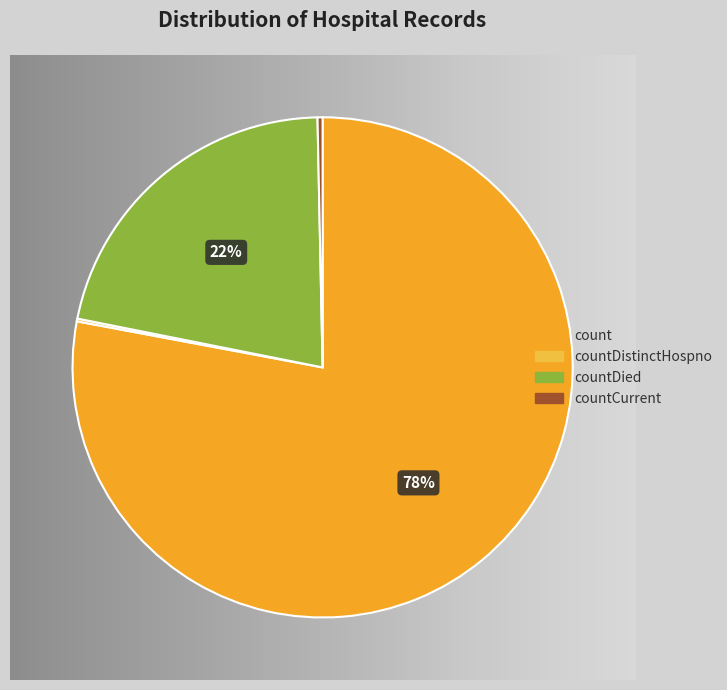

To the nearest percent, what is the average slice percentage?

25%